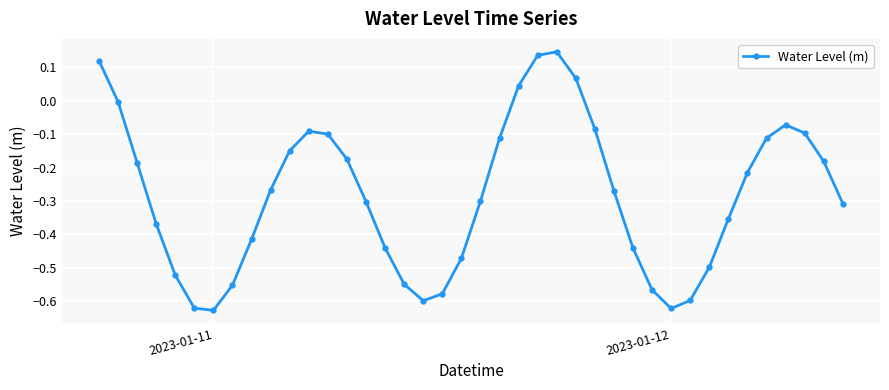

What is the sum of all values?

-11.3